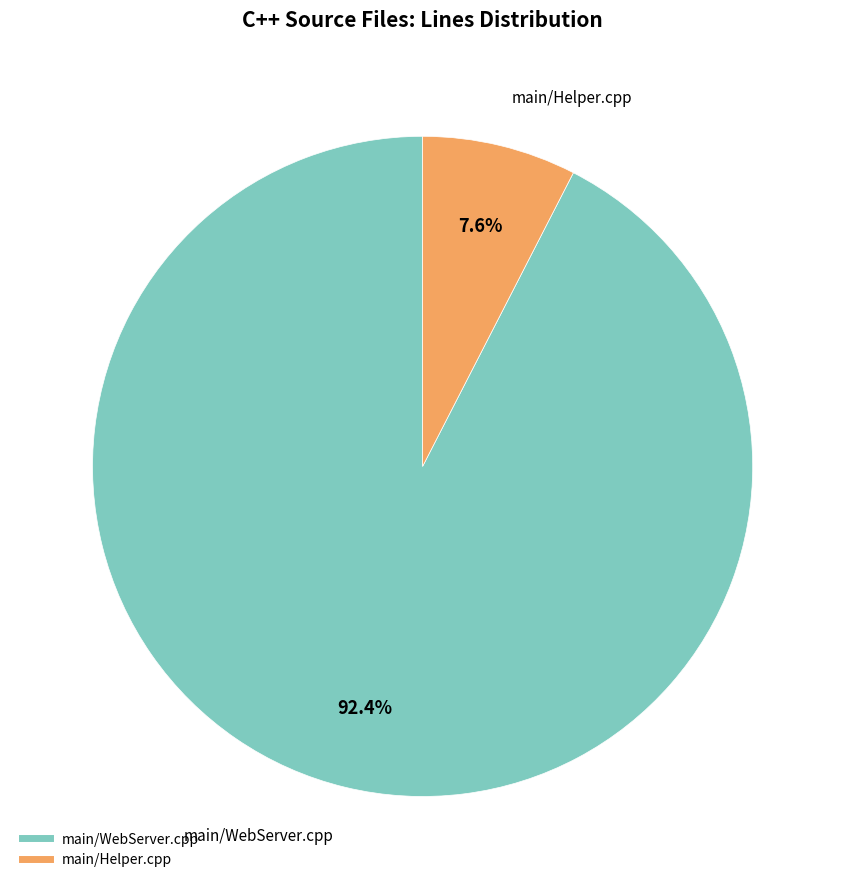

Combined, do main/Helper.cpp and main/WebServer.cpp account for over 50%?

Yes